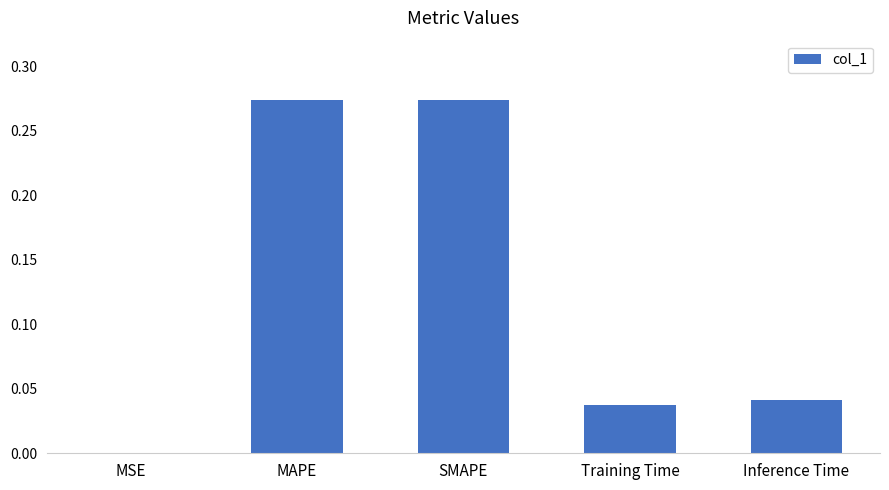

What is the sum of all values?

0.6